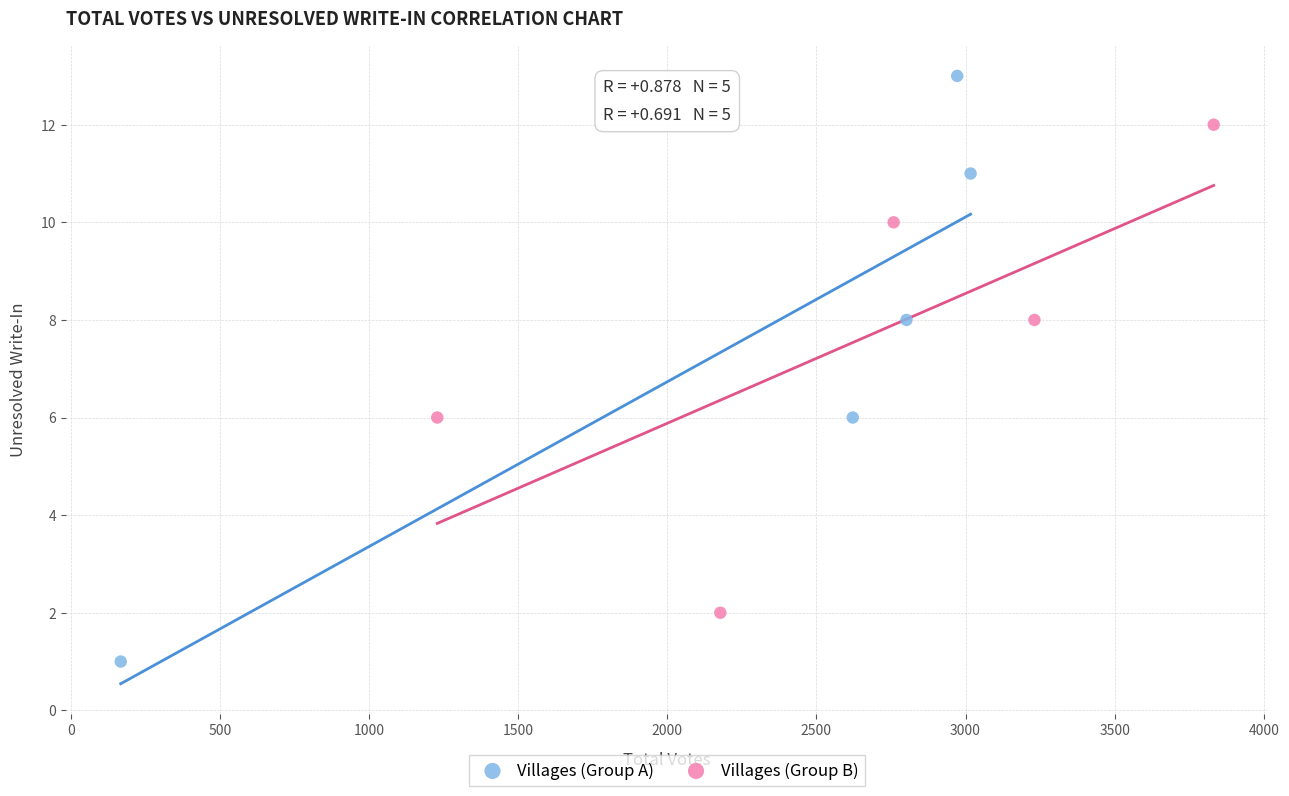

What are all the series names shown in the legend?

Villages (Group A), Villages (Group B)